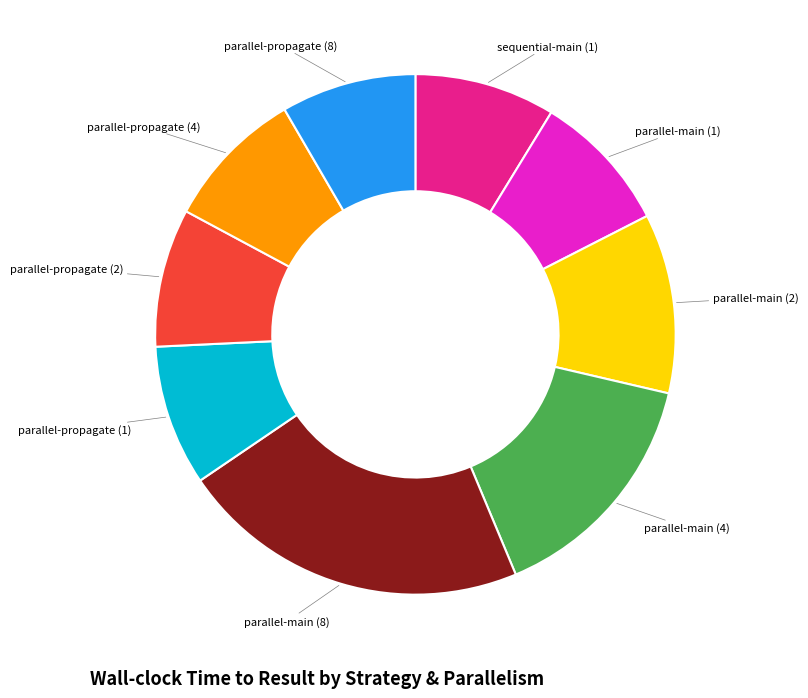

Is there any slice that represents more than half of the pie?

No